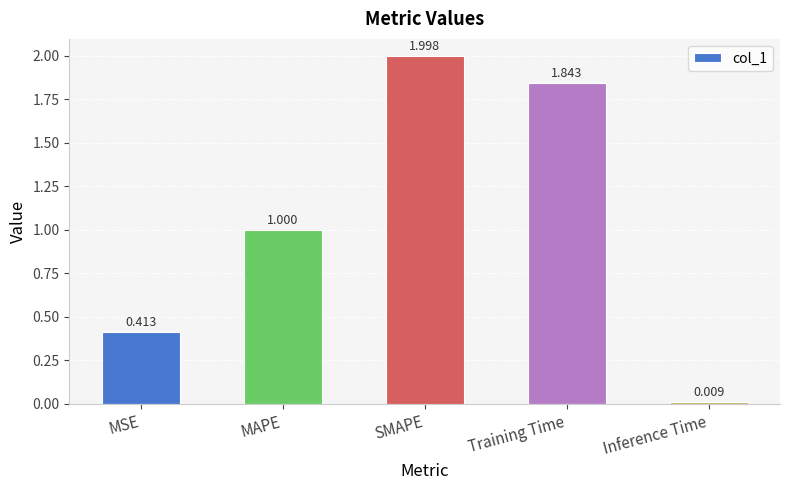

Which has a higher value, MSE or SMAPE?

SMAPE